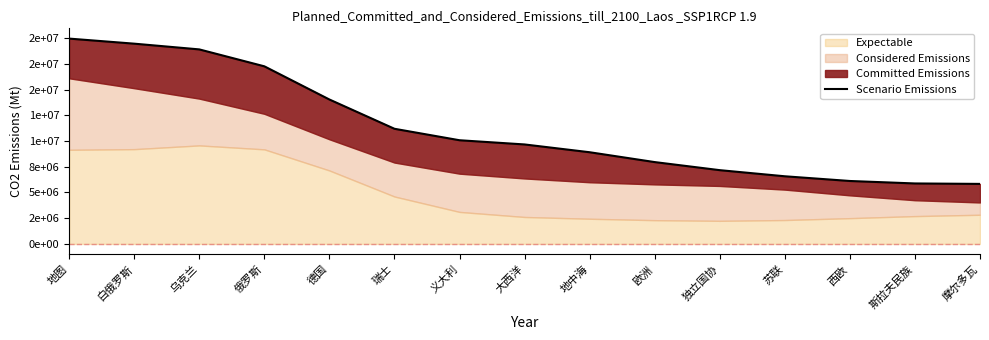

How many lines are shown in the chart?

1